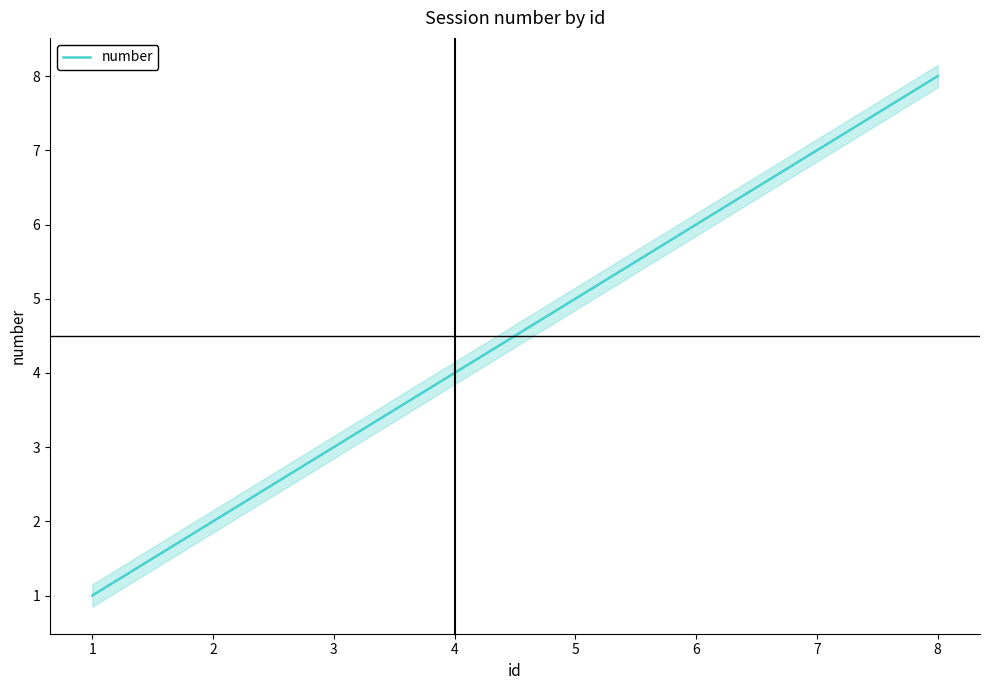

Read the value at 1.

1